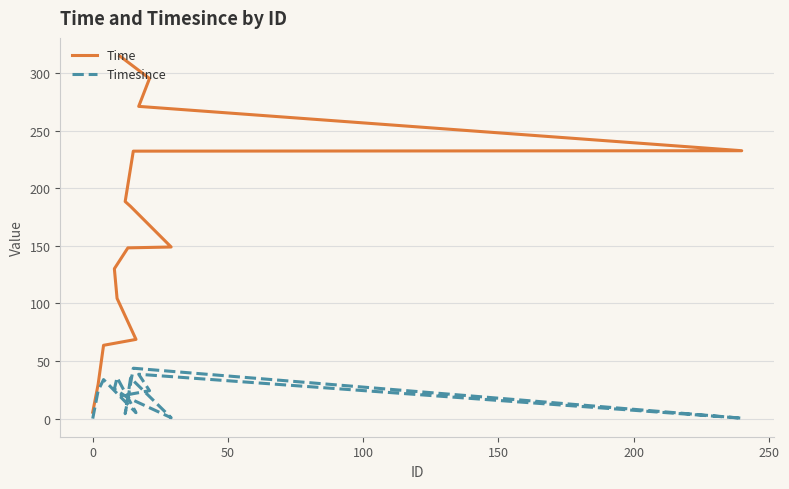

What is the maximum value for Timesince?

43.8